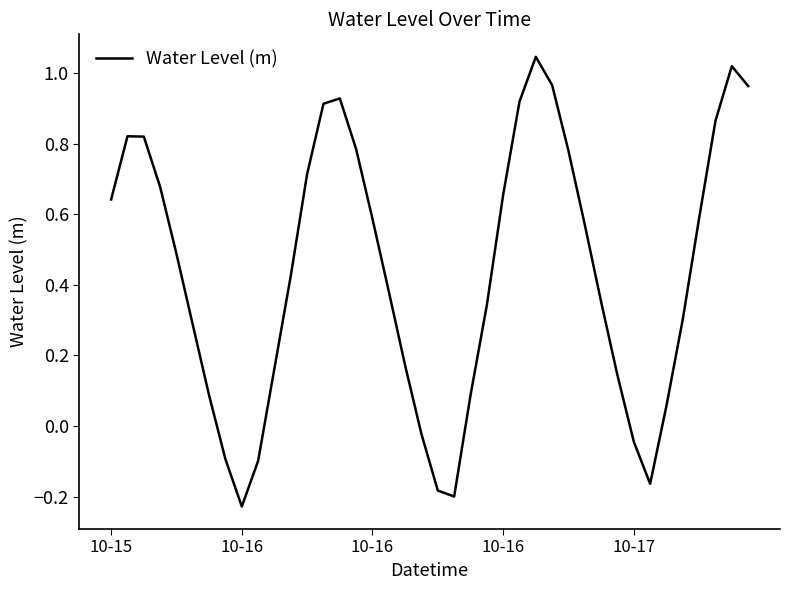

What is the difference between the maximum and minimum values?

1.3